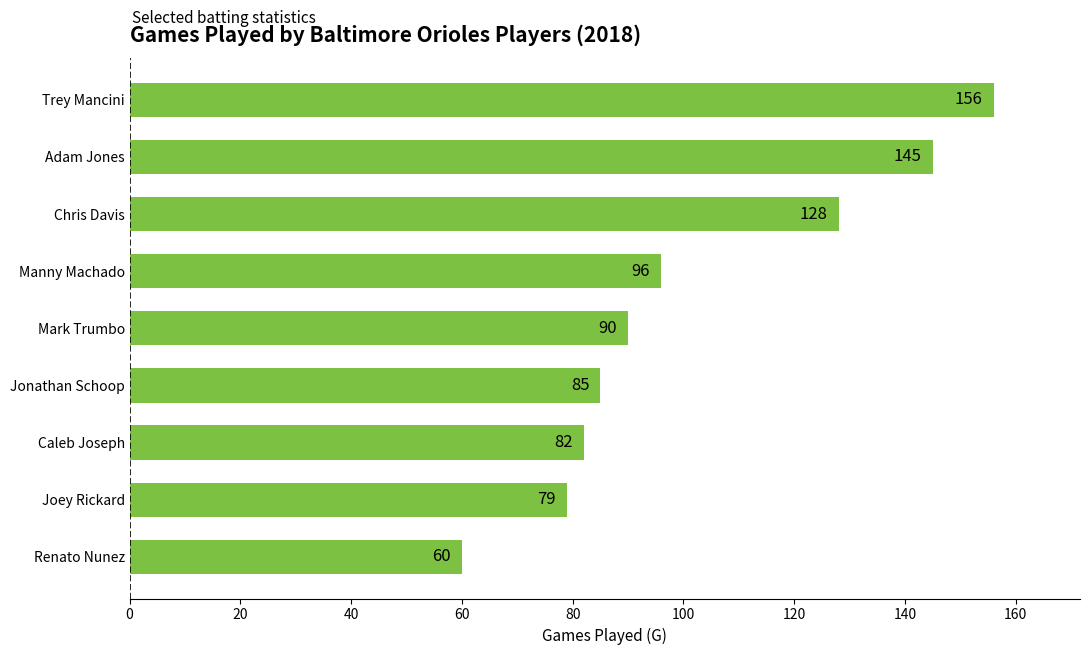

List the labels in order of value, largest first.

Trey Mancini, Adam Jones, Chris Davis, Manny Machado, Mark Trumbo, Jonathan Schoop, Caleb Joseph, Joey Rickard, Renato Nunez